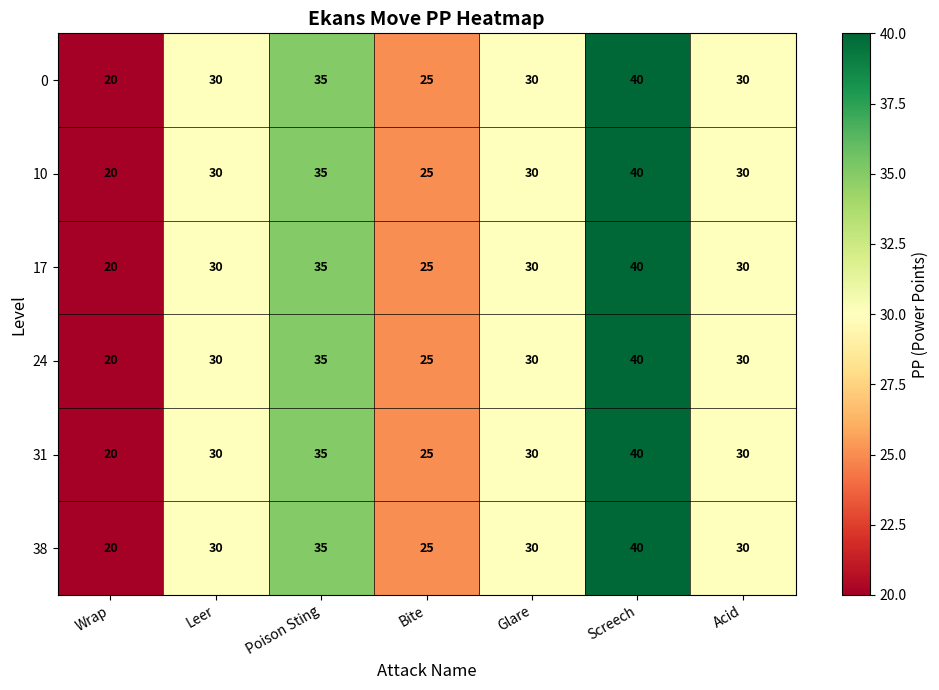

At which category does the chart reach its minimum across all series?

Wrap